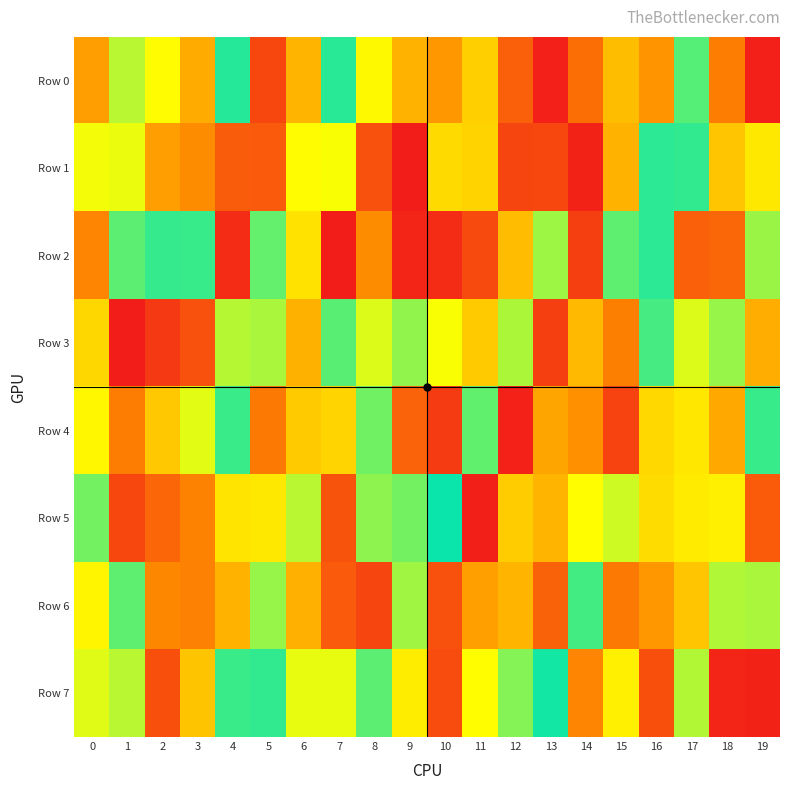

At which category does the chart reach its peak across all series?

7